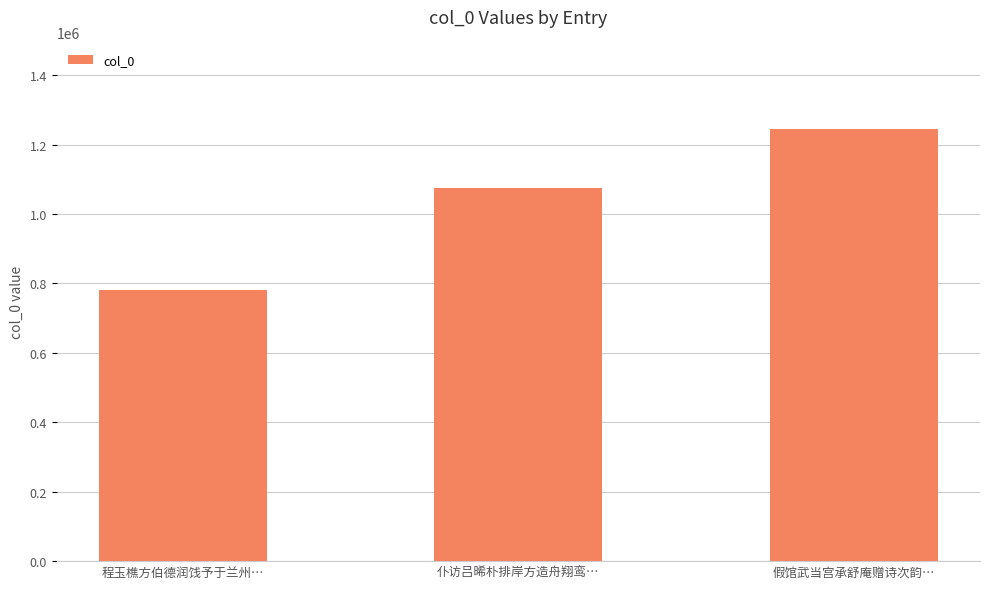

What is the change in value from 程玉樵方伯德润饯予于兰州… to 假馆武当宫承舒庵赠诗次韵…?

+464297